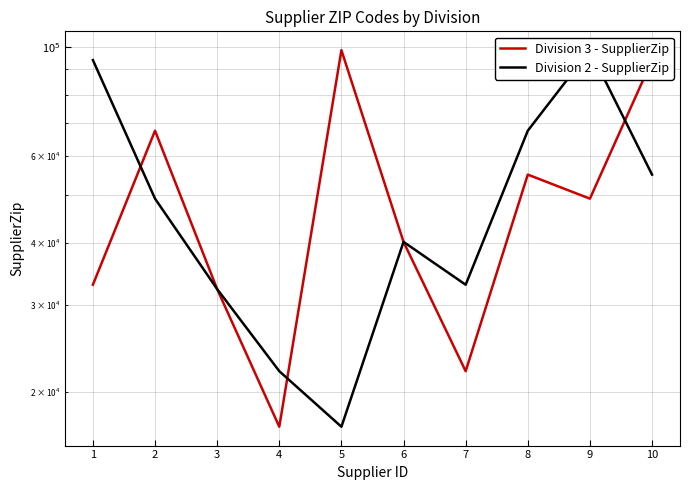

What is the maximum value shown in the chart?

98366